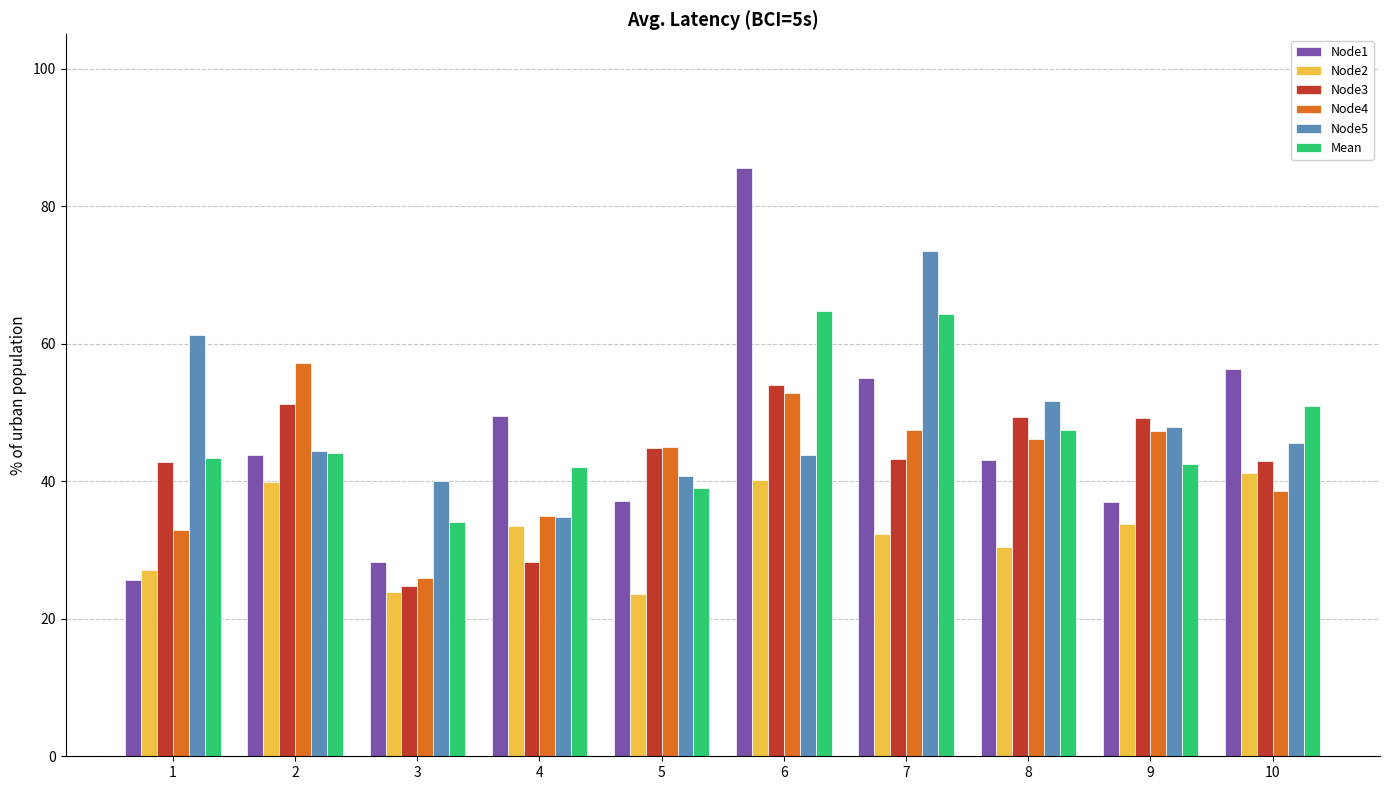

What is the spread (max minus min) of values at 6?

45.4